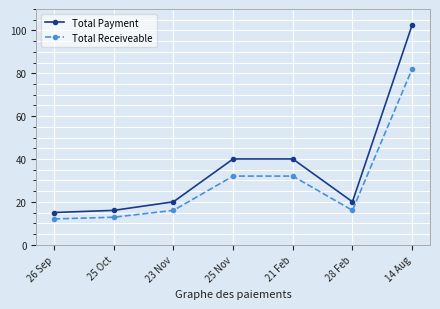

How many lines are shown in the chart?

2